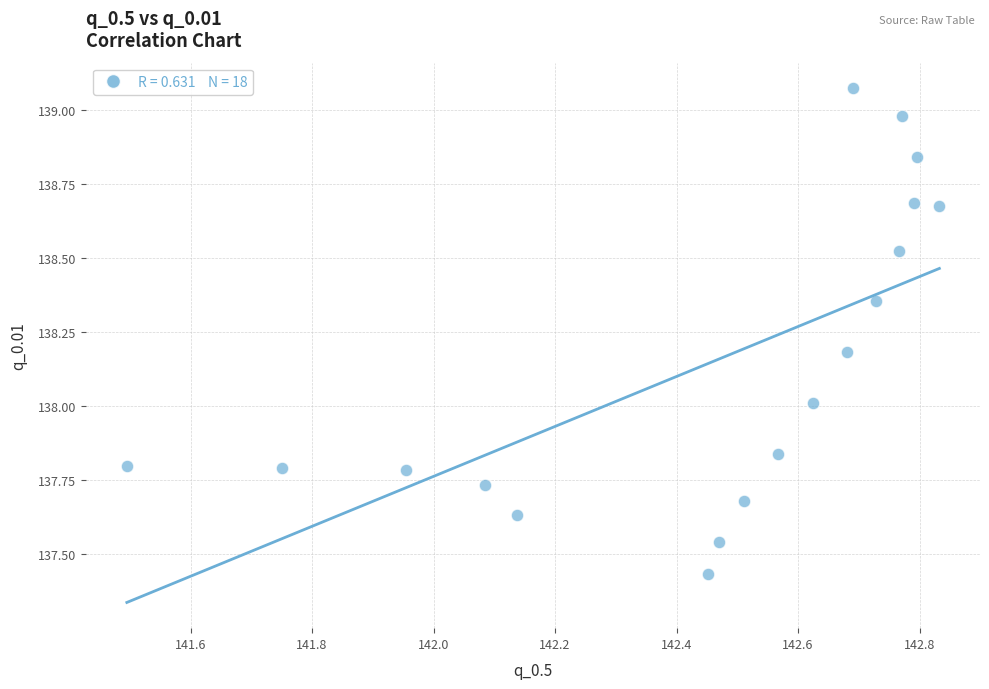

What is the range of X values (max minus min)?

1.3